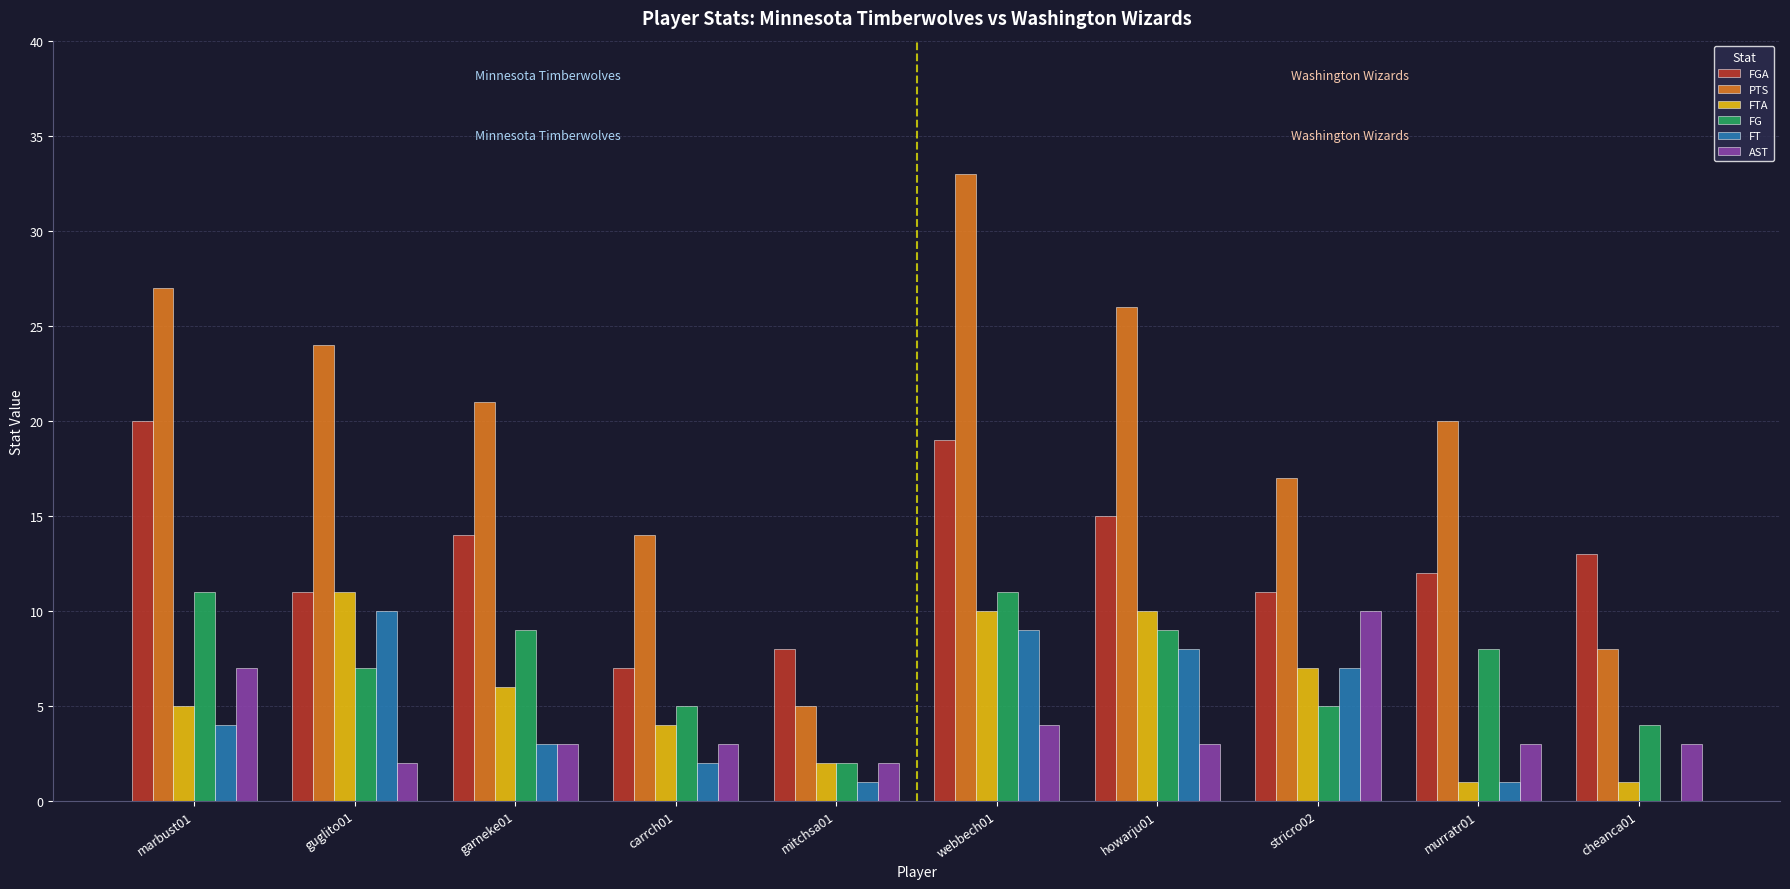

Which series has the largest total across all categories?

PTS